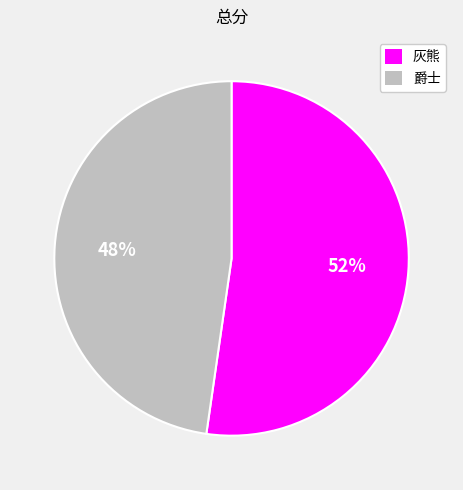

Which has a higher value, 灰熊 or 爵士?

灰熊